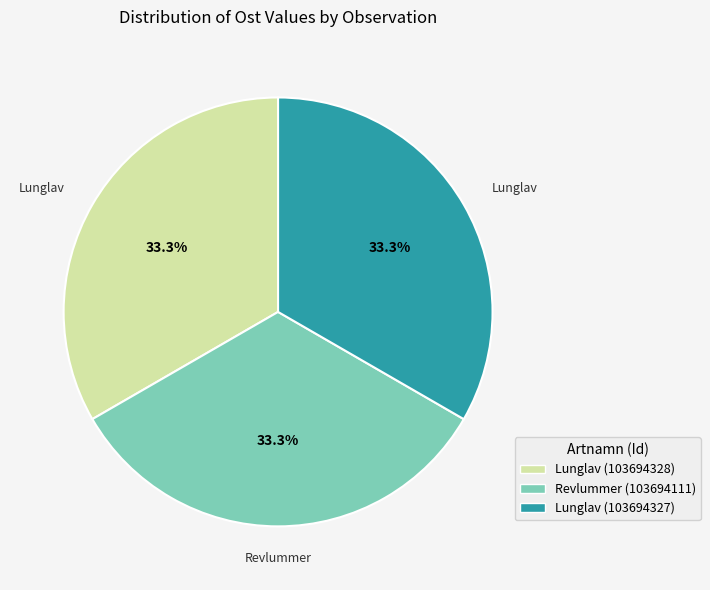

Is Lunglav (103694327) the majority of the pie?

No